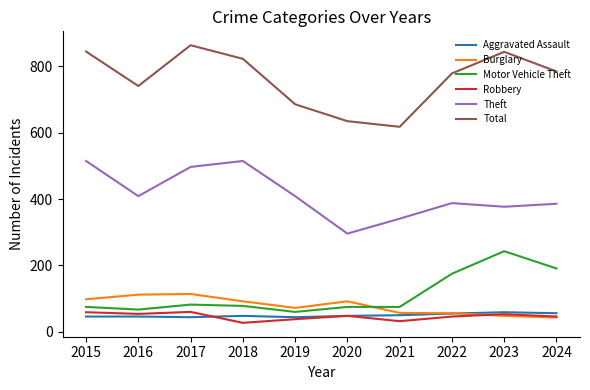

What is the average value of the Burglary series?

78